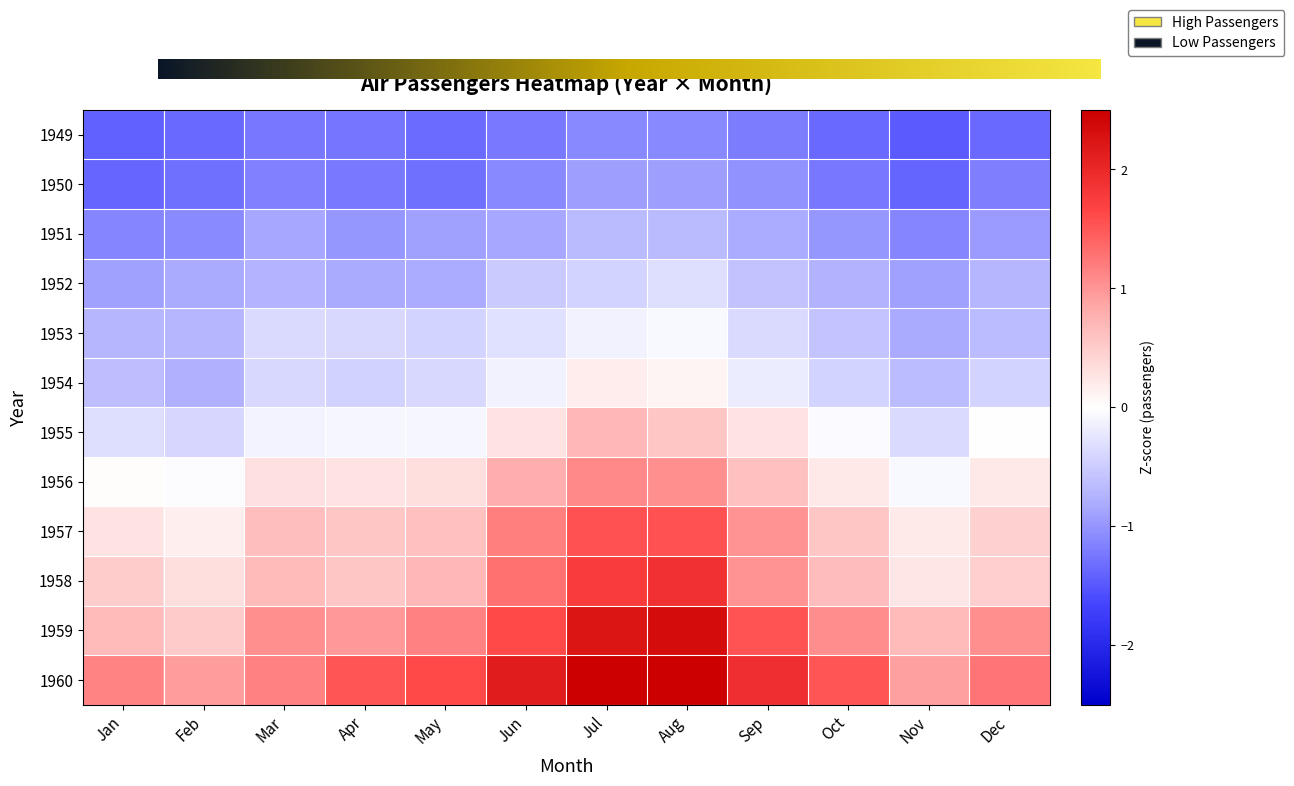

Reading left to right, extract all data points from this chart.

1949: -1.4	-1.4	-1.2	-1.3	-1.3	-1.2	-1.1	-1.1	-1.2	-1.3	-1.5	-1.4
1950: -1.4	-1.3	-1.2	-1.2	-1.3	-1.1	-0.9	-0.9	-1.0	-1.2	-1.4	-1.2
1951: -1.1	-1.1	-0.9	-1.0	-0.9	-0.9	-0.7	-0.7	-0.8	-1.0	-1.1	-1.0
1952: -0.9	-0.8	-0.7	-0.8	-0.8	-0.5	-0.4	-0.3	-0.6	-0.7	-0.9	-0.7
1953: -0.7	-0.7	-0.4	-0.4	-0.4	-0.3	-0.1	-0.1	-0.4	-0.6	-0.8	-0.7
1954: -0.6	-0.8	-0.4	-0.4	-0.4	-0.1	0.2	0.1	-0.2	-0.4	-0.6	-0.4
1955: -0.3	-0.4	-0.1	-0.1	-0.1	0.3	0.7	0.6	0.3	-0.1	-0.4	-0.0
1956: 0.0	-0.0	0.3	0.3	0.3	0.8	1.1	1.0	0.6	0.2	-0.1	0.2
1957: 0.3	0.2	0.6	0.6	0.6	1.2	1.5	1.6	1.0	0.6	0.2	0.5
1958: 0.5	0.3	0.7	0.6	0.7	1.3	1.8	1.9	1.0	0.7	0.2	0.5
1959: 0.7	0.5	1.1	1.0	1.2	1.6	2.2	2.3	1.5	1.1	0.7	1.0
1960: 1.1	0.9	1.2	1.5	1.6	2.1	2.9	2.7	1.9	1.5	0.9	1.3